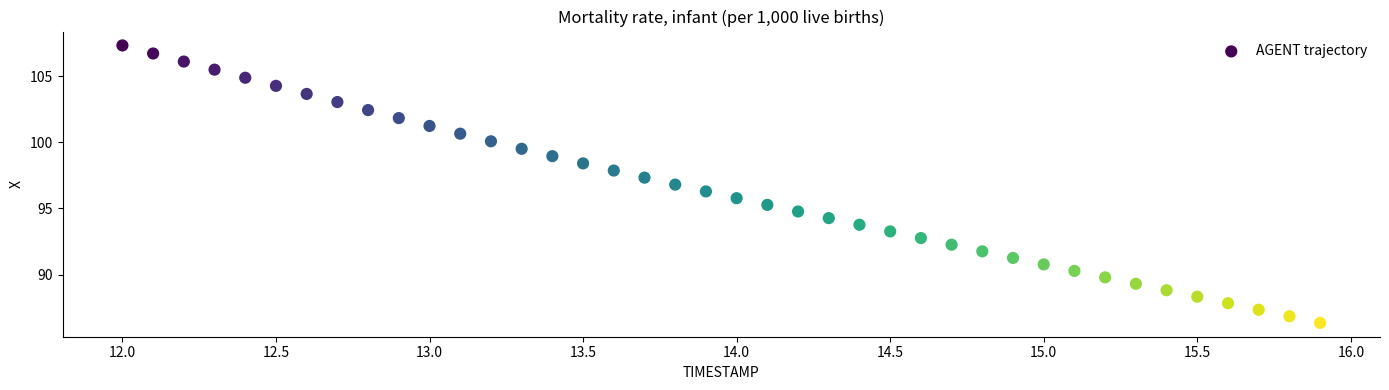

What is the range of Y values (max minus min)?

21.0